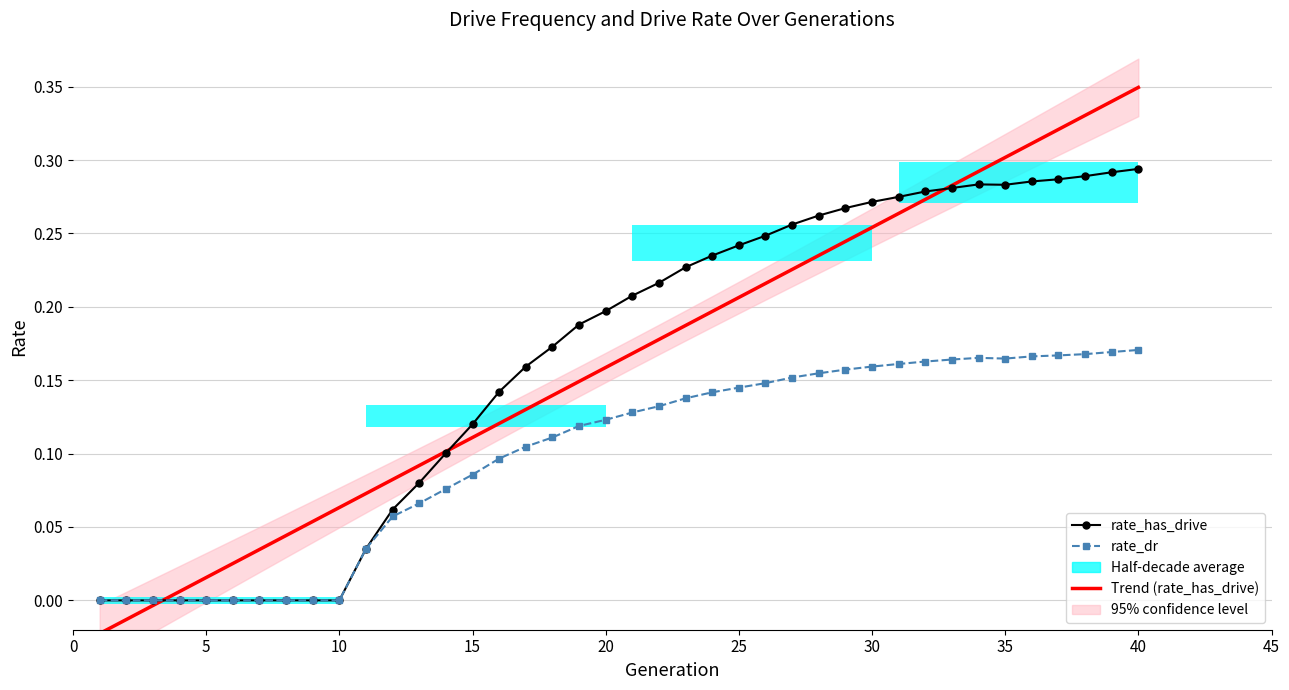

The value of Trend (rate_has_drive) at 11 is 0.1. True or false?

False